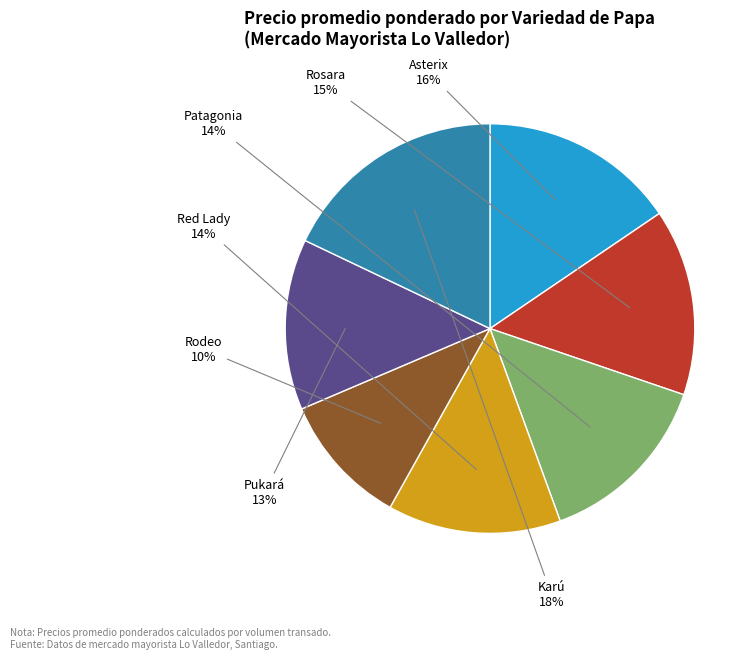

To the nearest percent, what is the average slice percentage?

14%